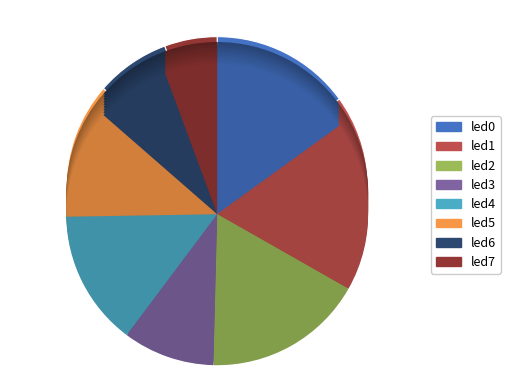

What portion of the pie excludes led4?

85.5%